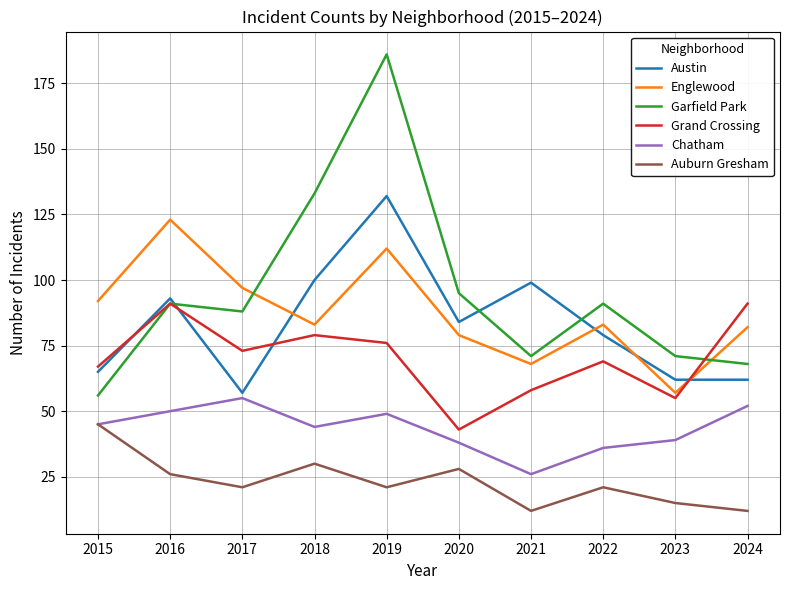

How many data points in Grand Crossing are less than 73?

5